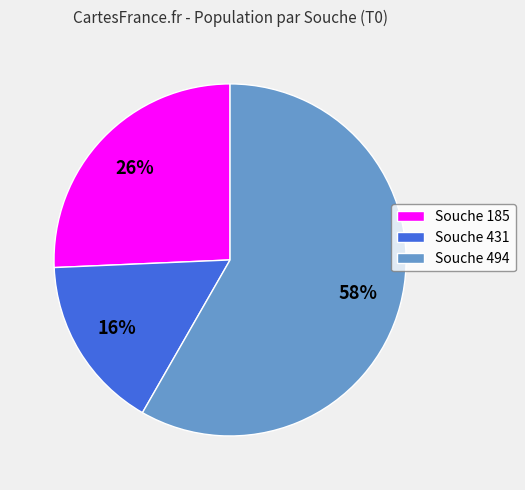

What is the ratio of the value at Souche 185 to the value at Souche 431?

1.6